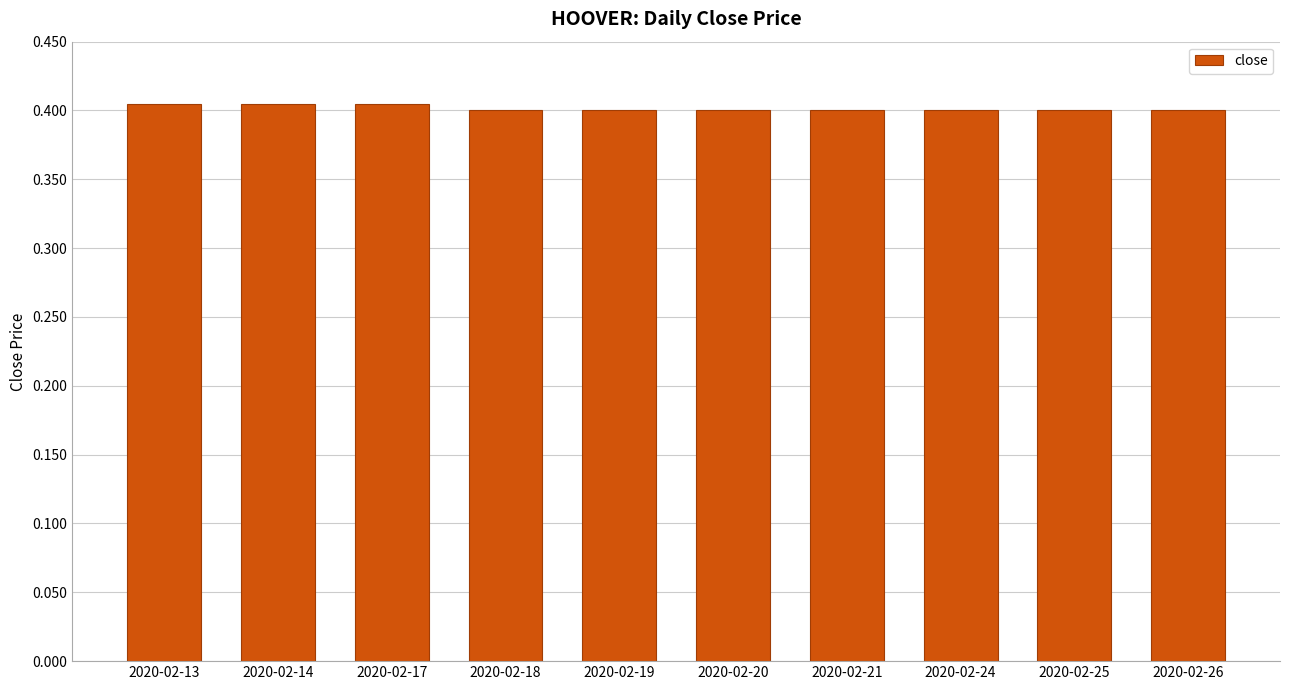

Is it true that the value at 2020-02-18 is 0.4?

True